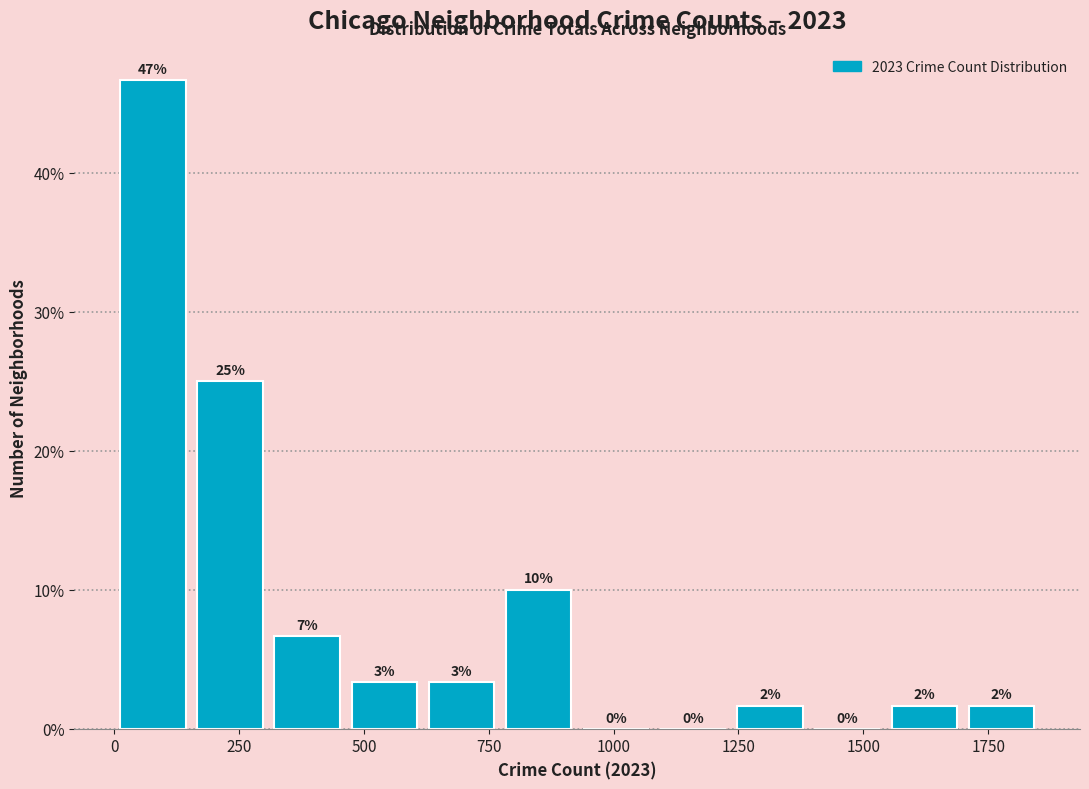

Around what value on the x-axis is the tallest bar? Give the approximate position of its centre, as read against the axis.

100